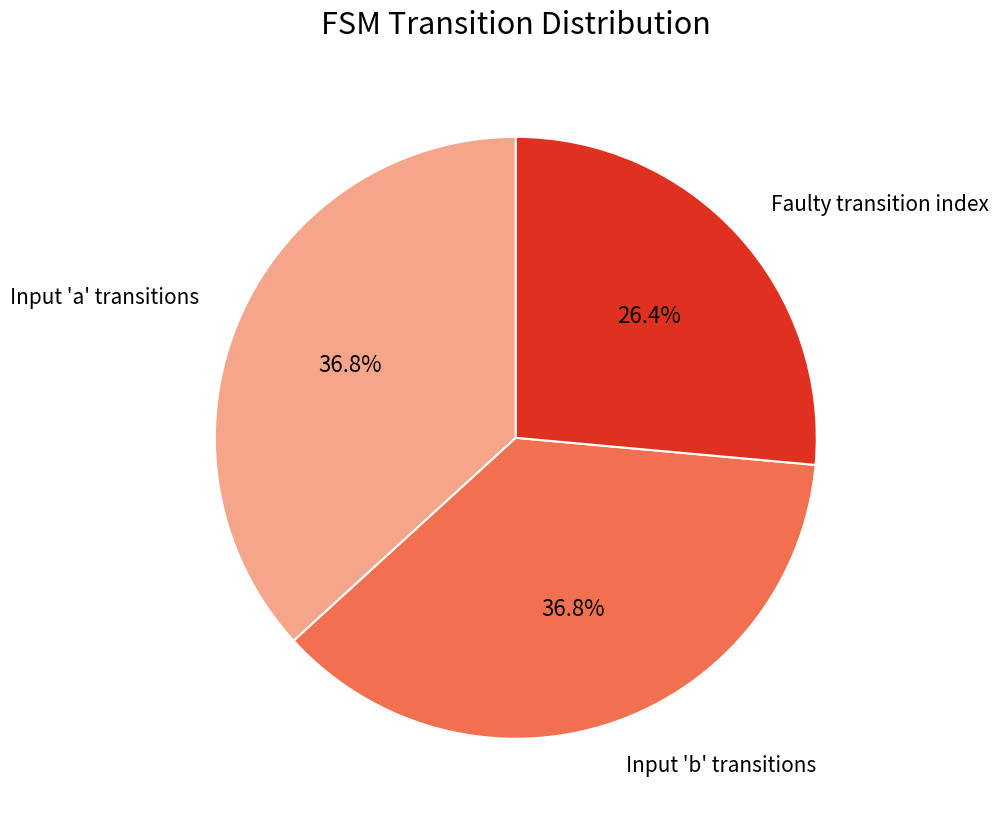

Is there any slice that represents more than half of the pie?

No